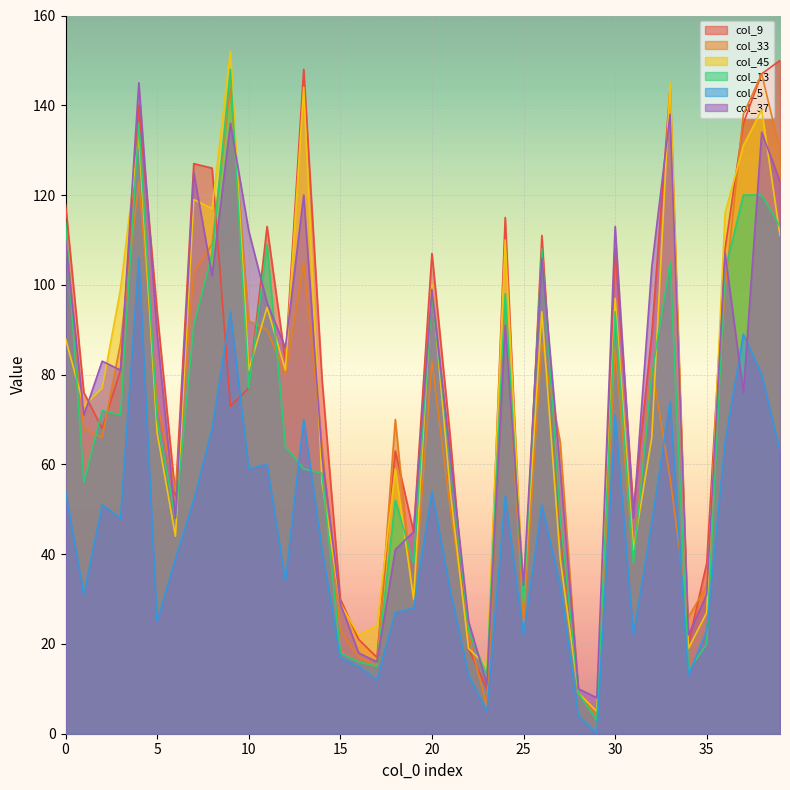

At which category does the chart reach its minimum across all series?

29